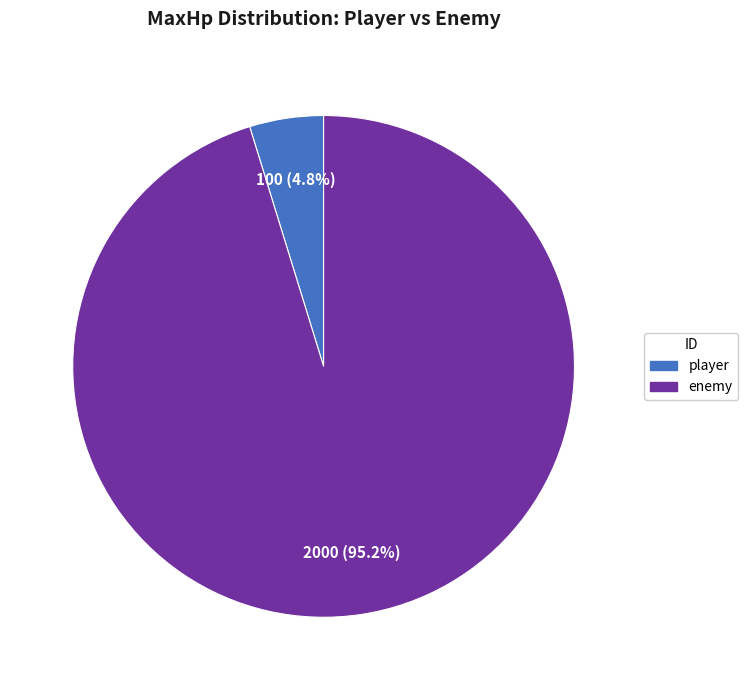

How many slices are in this pie chart?

2